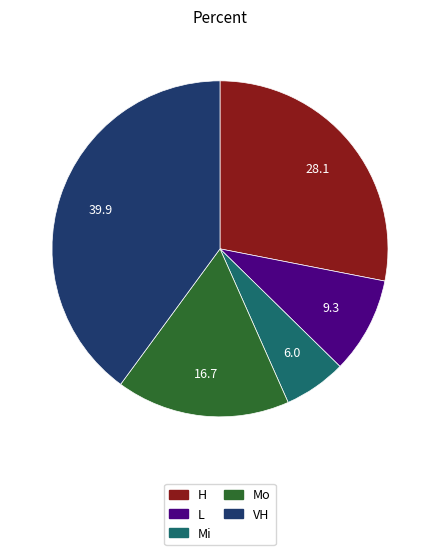

Does any single category account for the majority?

No